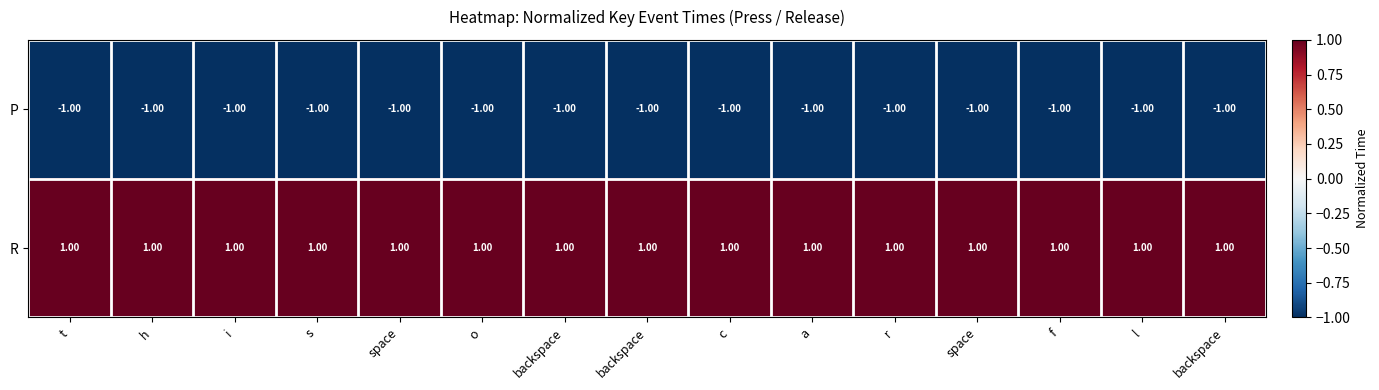

What is the smallest value displayed?

-1